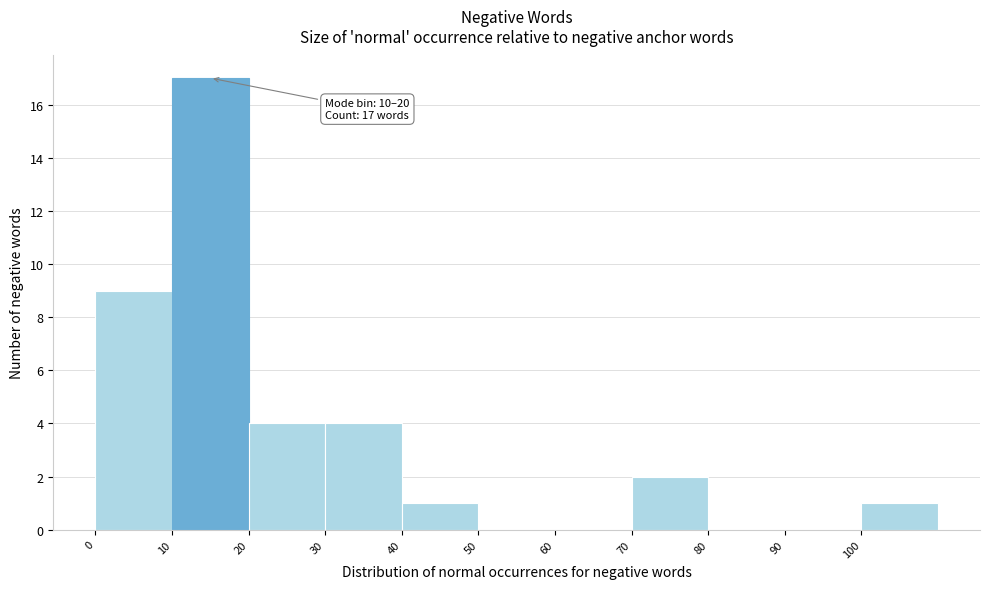

Over which range of the x-axis is the bar tallest?

10 to 20